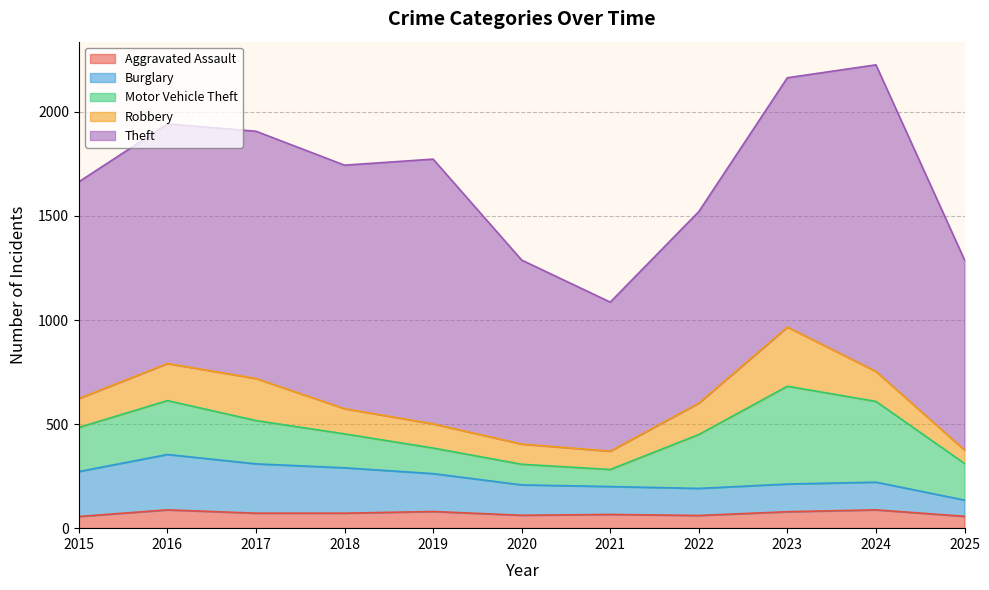

Where is the first local minimum for Theft?

2018